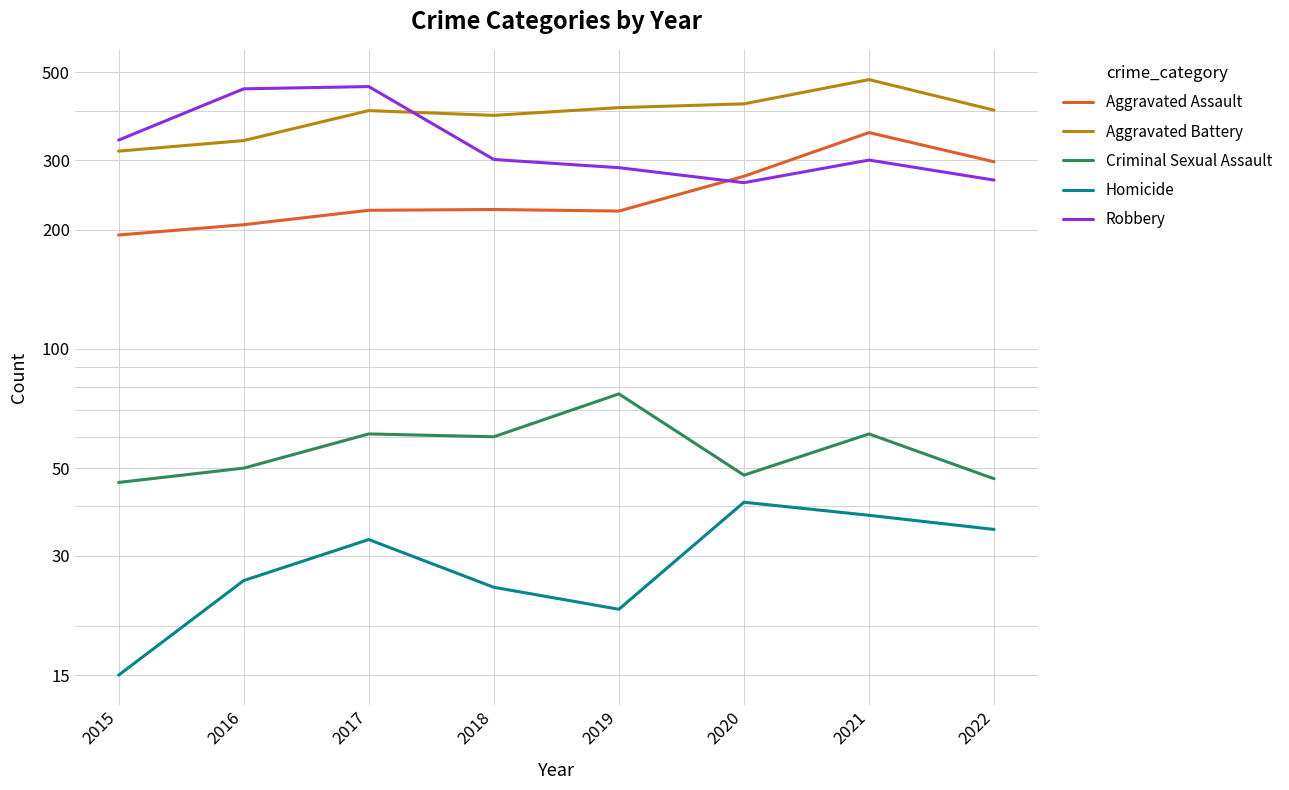

In Criminal Sexual Assault, how many points are higher than both neighbors (excluding endpoints)?

3